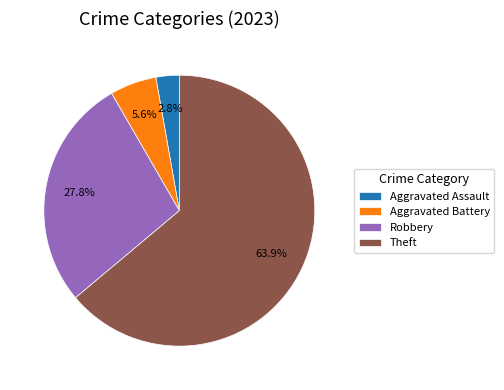

How many segments does this pie chart have?

4